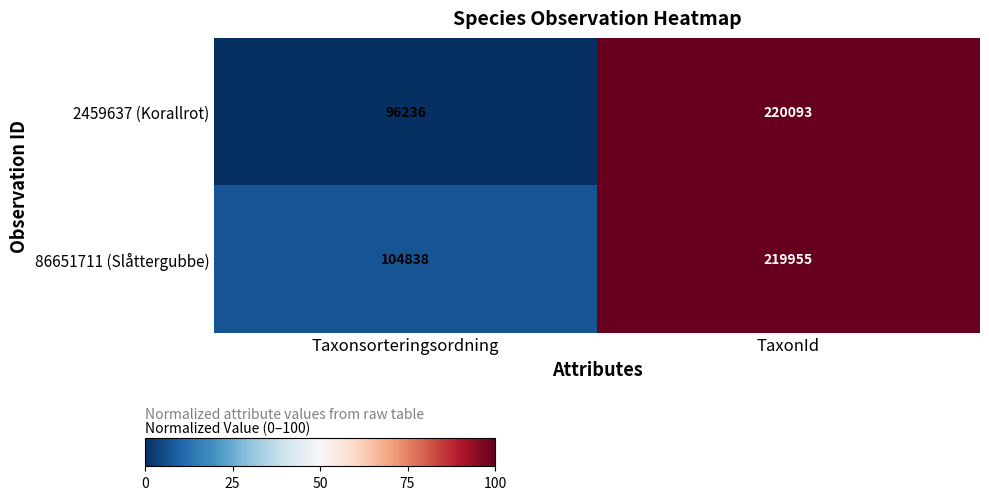

Which series has the largest range (max minus min)?

2459637 (Korallrot)